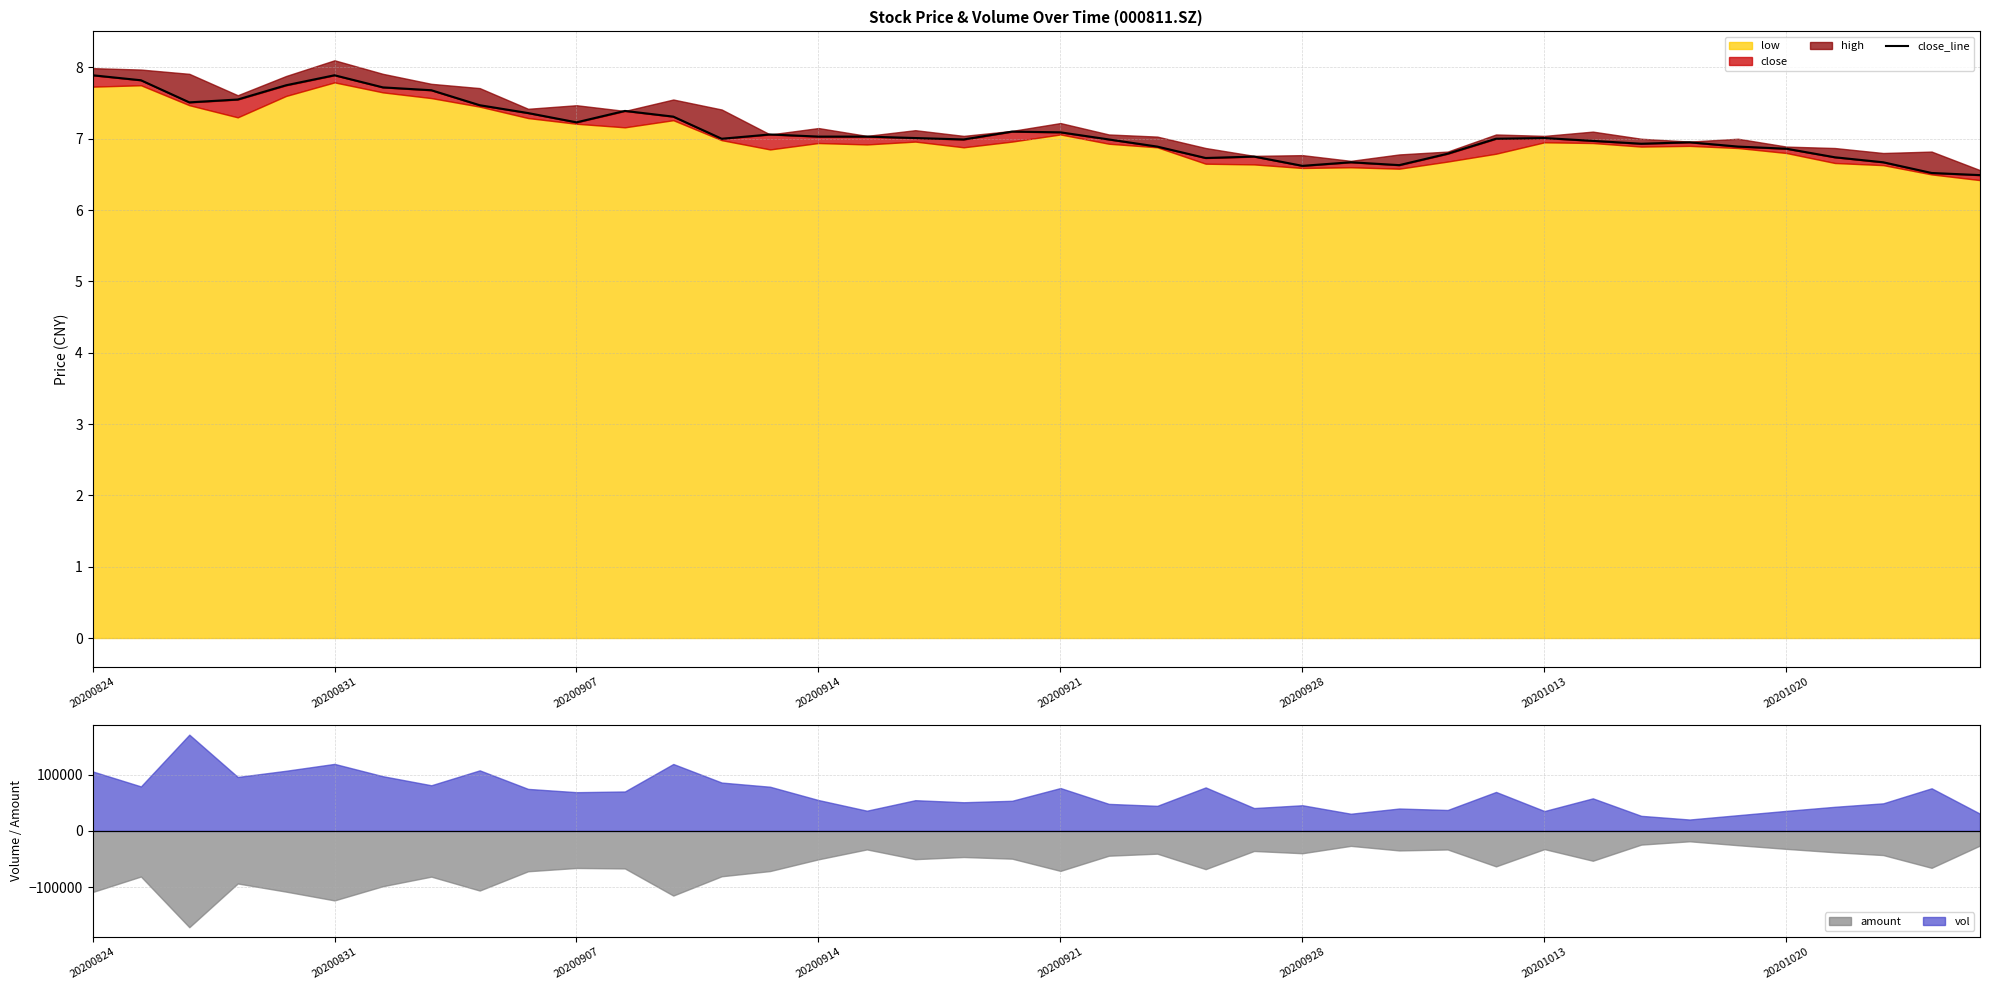

What is the maximum value for amount?

-18363.7